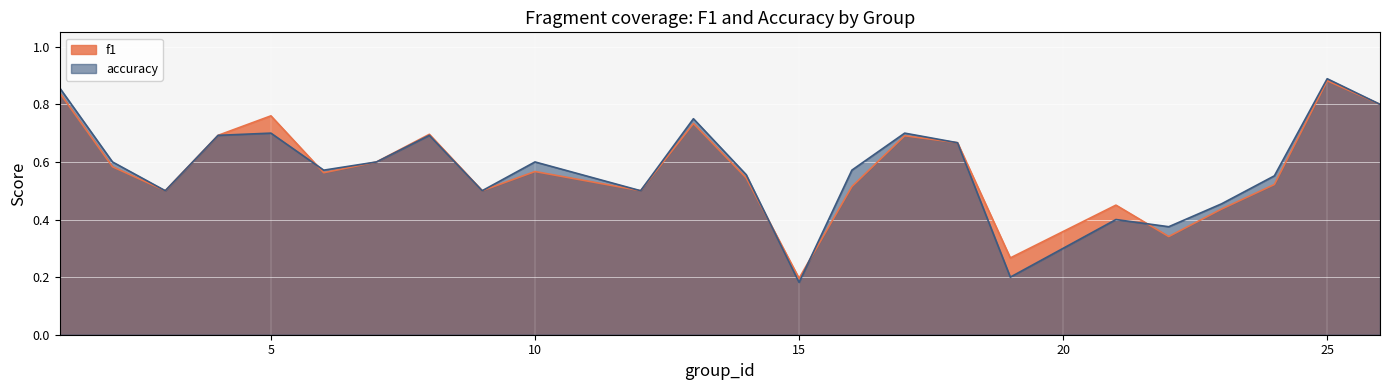

Reading left to right, transcribe all the data shown in this chart.

f1: 1=0.8	2=0.6	3=0.5	4=0.7	5=0.8	6=0.6	7=0.6	8=0.7	9=0.5	10=0.6	12=0.5	13=0.7	14=0.5	15=0.2	16=0.5	17=0.7	18=0.7	19=0.3	21=0.5	22=0.3	23=0.4	24=0.5	25=0.9	26=0.8
accuracy: 1=0.9	2=0.6	3=0.5	4=0.7	5=0.7	6=0.6	7=0.6	8=0.7	9=0.5	10=0.6	12=0.5	13=0.8	14=0.6	15=0.2	16=0.6	17=0.7	18=0.7	19=0.2	21=0.4	22=0.4	23=0.5	24=0.6	25=0.9	26=0.8